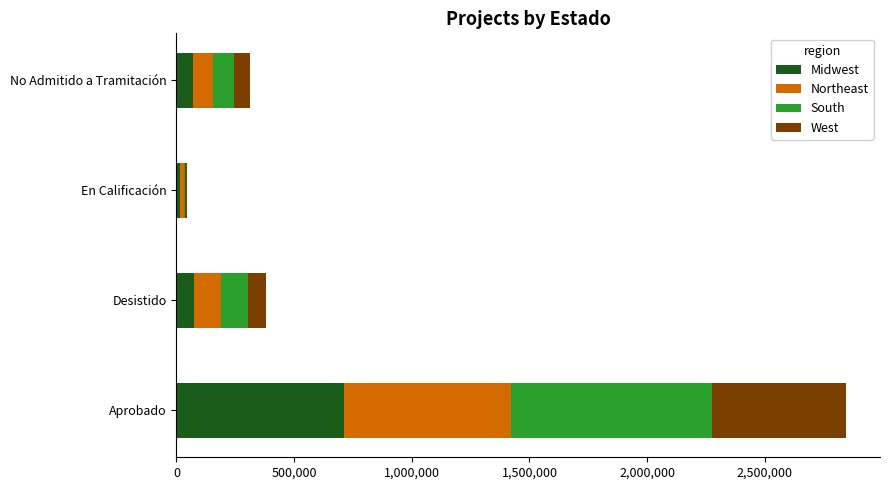

What is the total value across all series at Desistido?

381595.0